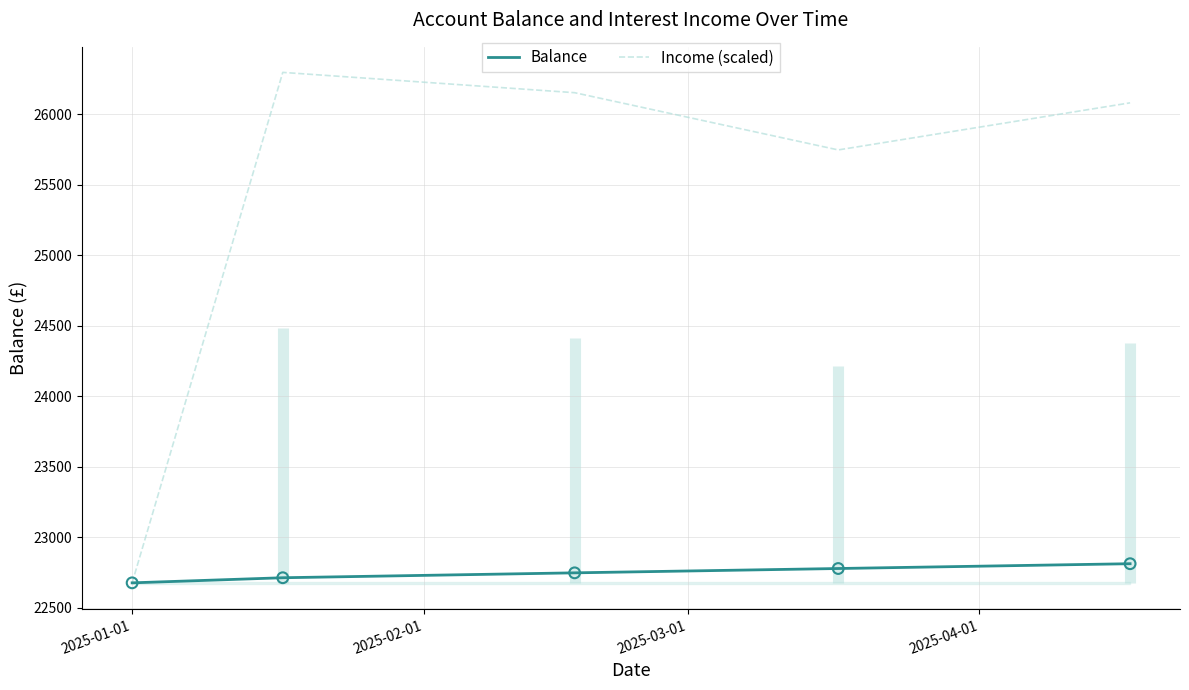

Which series contains the lowest Y value?

Balance